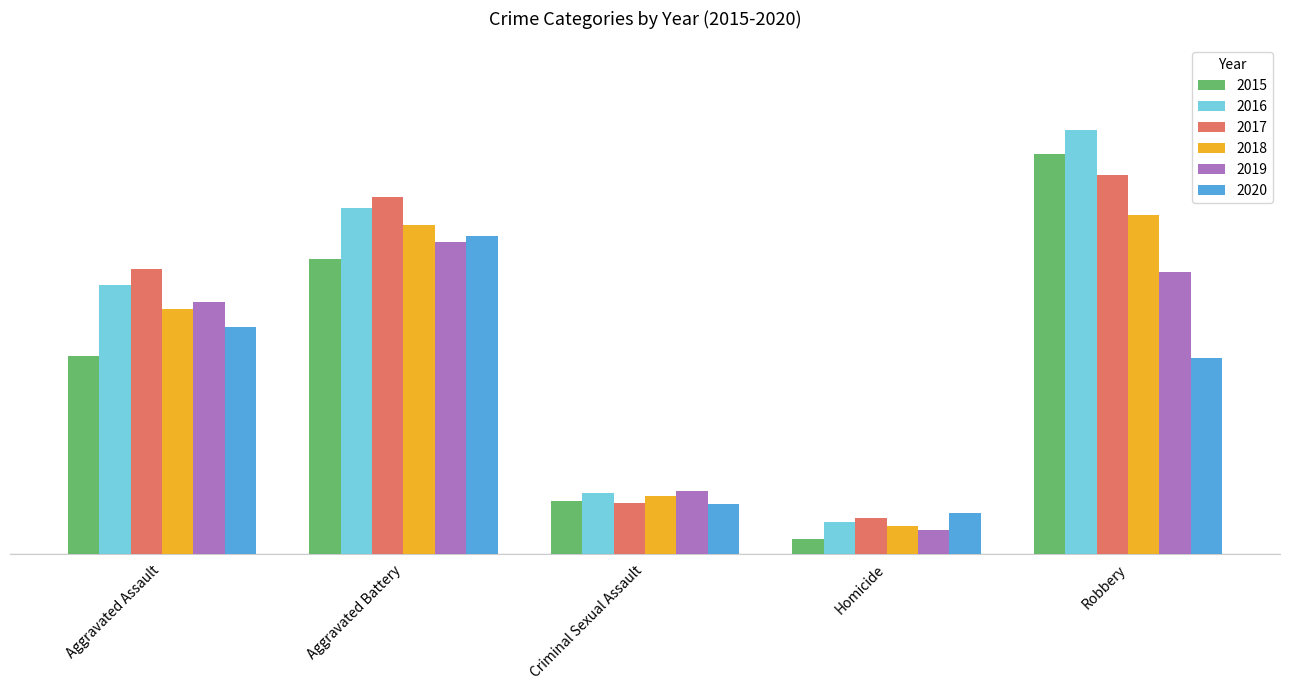

Are the bars horizontal?

No